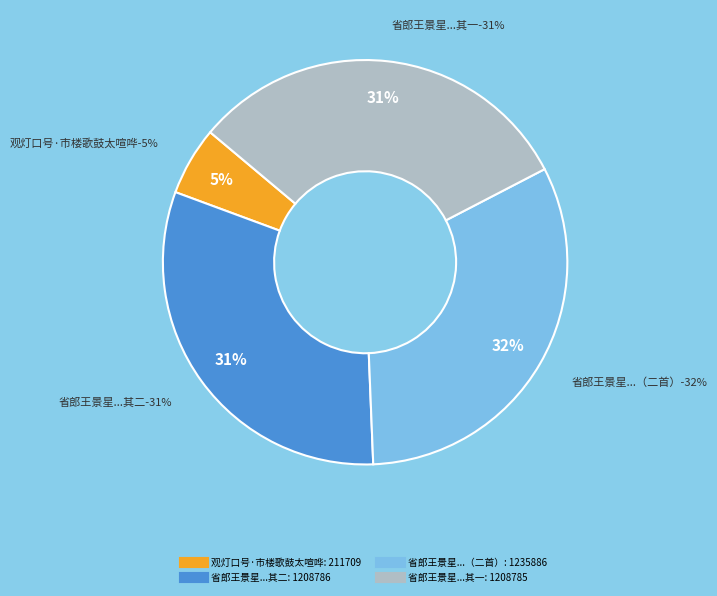

To the nearest percent, what is the average slice percentage?

25%